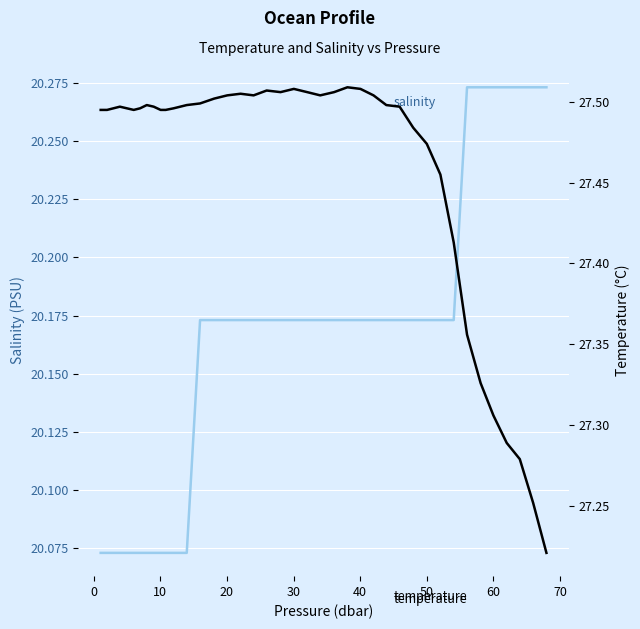

Reading left to right, transcribe all the data shown in this chart.

salinity: 20.1	20.1	20.1	20.1	20.1	20.1	20.1	20.1	20.1	20.1	20.1	20.1	20.1	20.2	20.2	20.2	20.2	20.2	20.2	20.2	20.2	20.2	20.2	20.2	20.2	20.2	20.2	20.2	20.2	20.2	20.2	20.2	20.2	20.3	20.3	20.3	20.3	20.3	20.3	20.3
temperature: 27.5	27.5	27.5	27.5	27.5	27.5	27.5	27.5	27.5	27.5	27.5	27.5	27.5	27.5	27.5	27.5	27.5	27.5	27.5	27.5	27.5	27.5	27.5	27.5	27.5	27.5	27.5	27.5	27.5	27.5	27.5	27.5	27.4	27.4	27.3	27.3	27.3	27.3	27.3	27.2